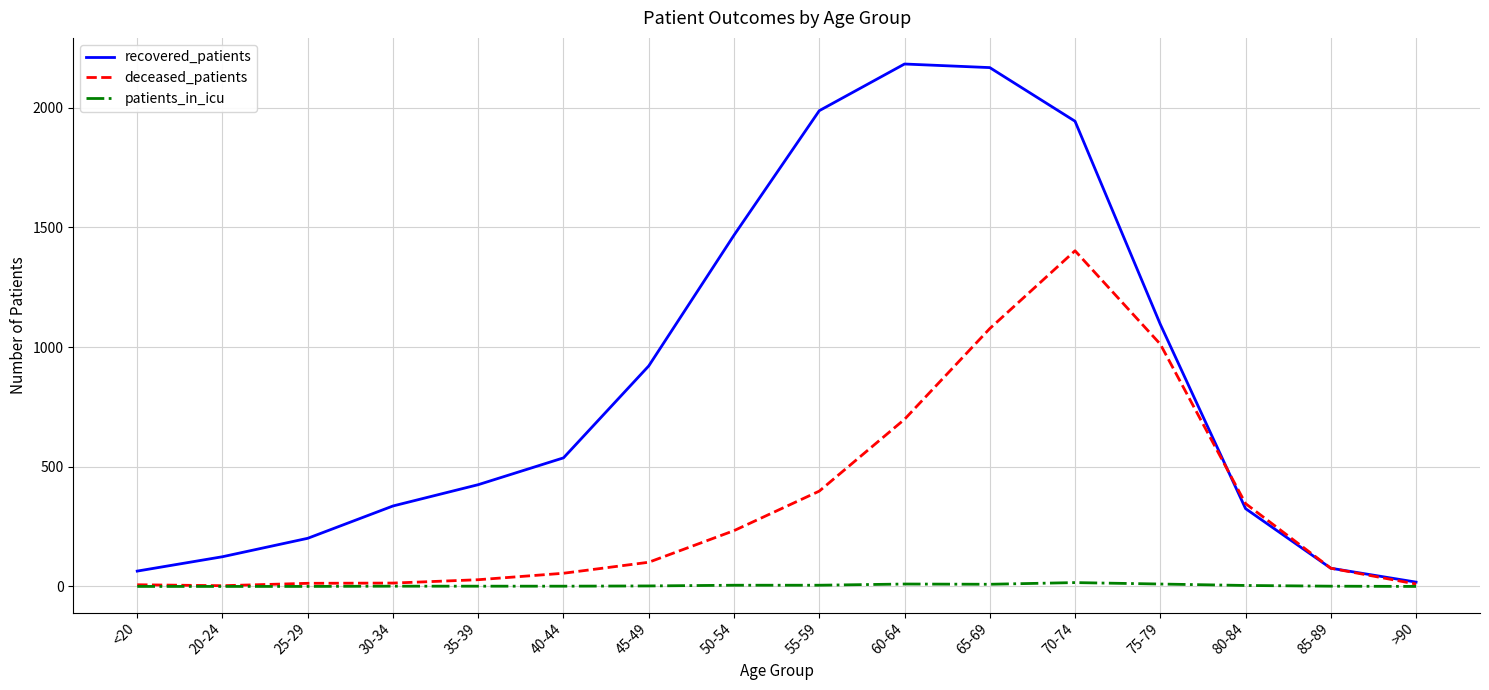

What is the greatest value displayed?

2182